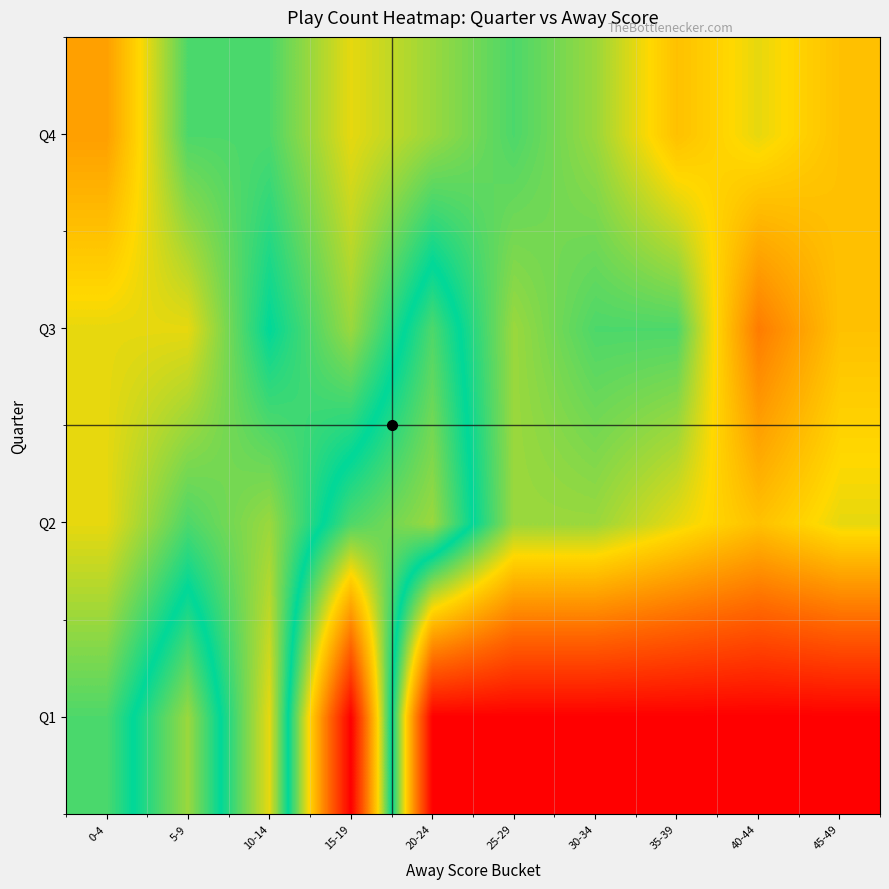

Which series changed the most between 5-9 and 10-14?

Q1